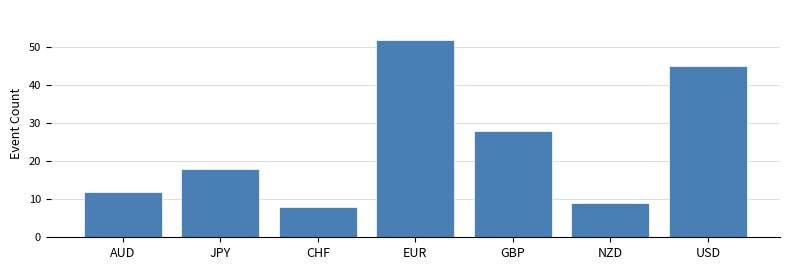

Reading left to right, extract all data points from this chart.

12	18	8	52	28	9	45